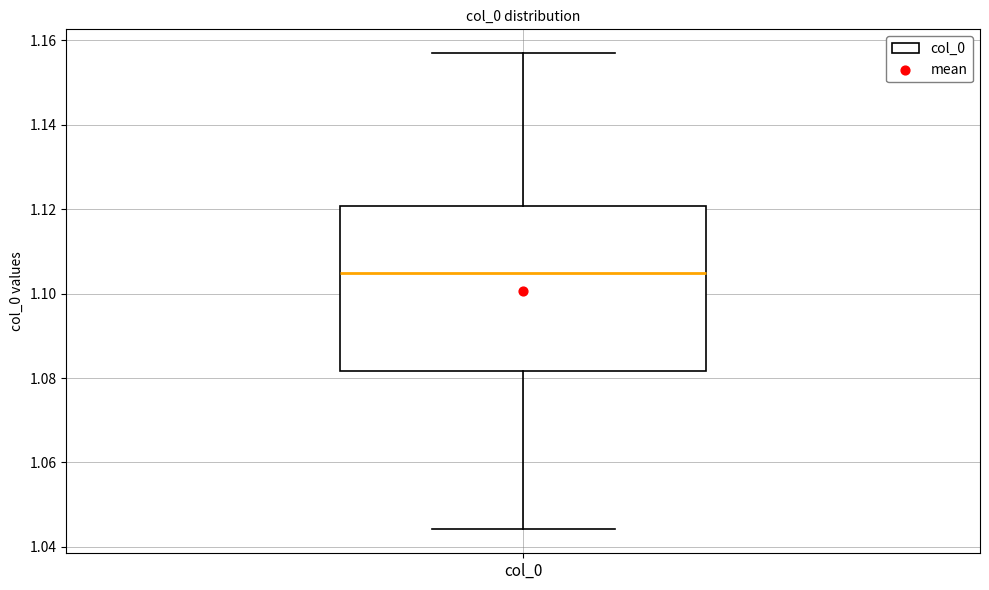

Where does the lower whisker of the box for col_0 end on the y-axis? The values are not printed on the chart, so give them approximately, as read against the axis.

1.044